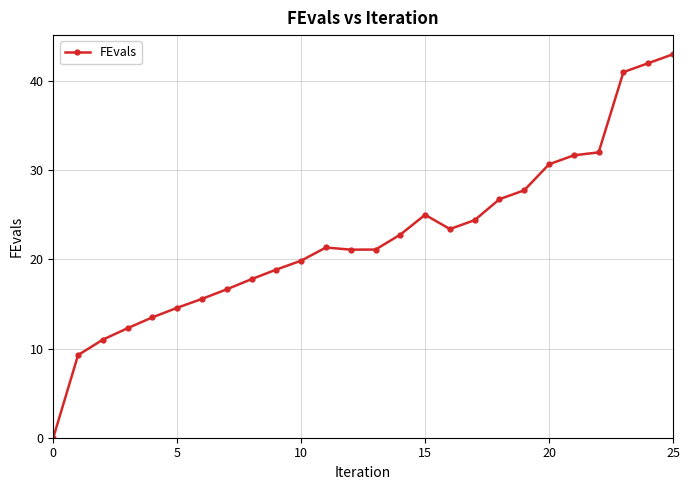

What is the greatest value displayed?

43.0